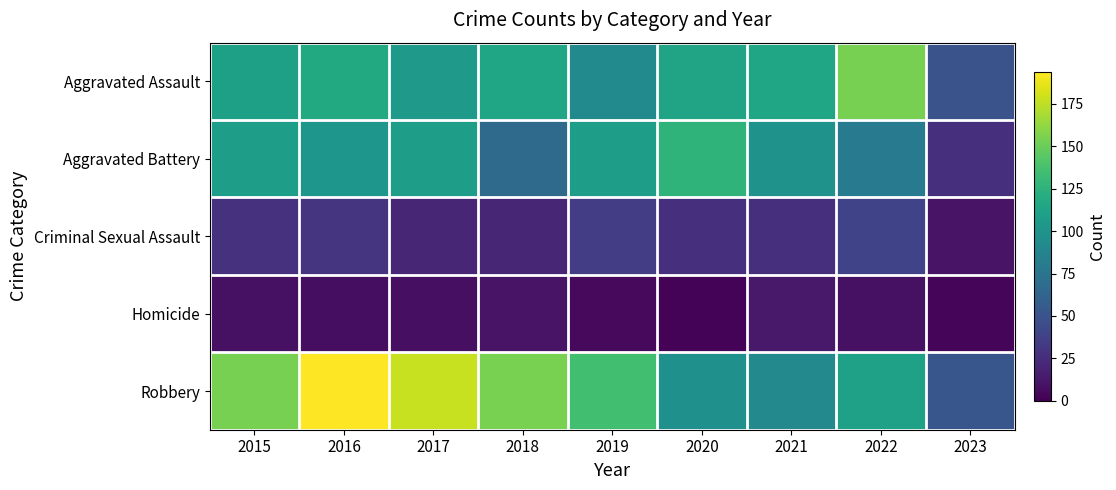

Which series has the largest total across all categories?

Robbery